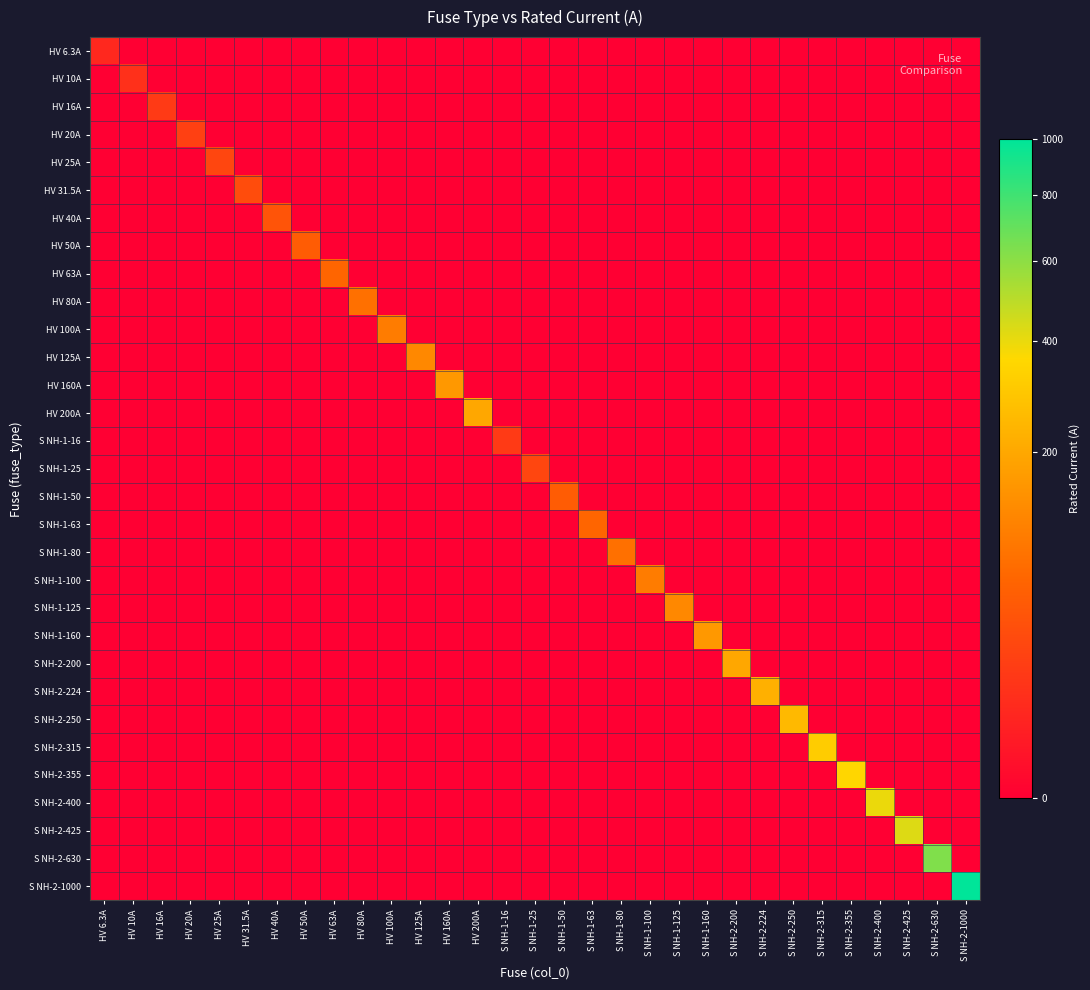

How many categories are shown in the chart?

31